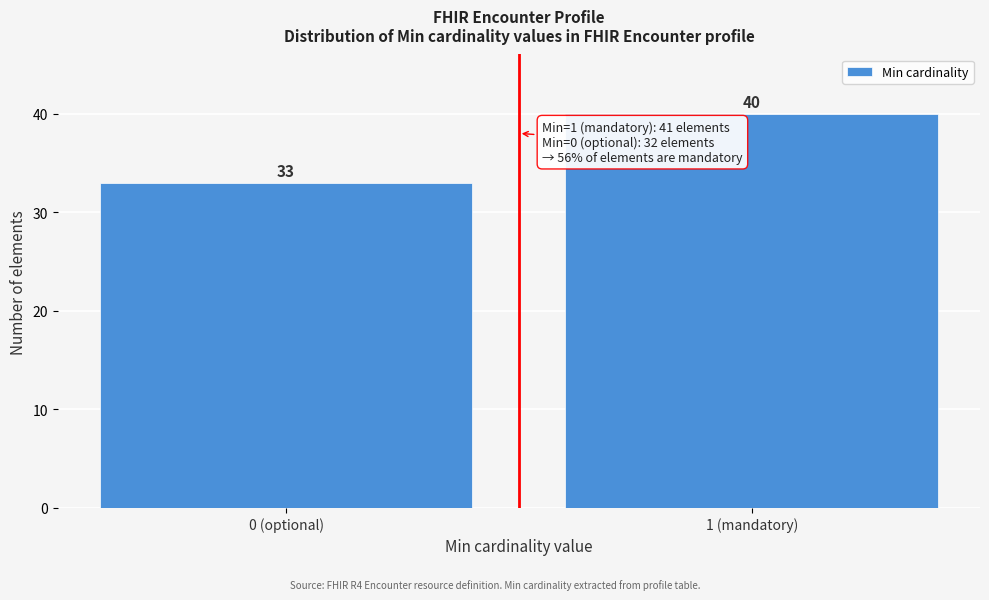

Reading right to left, what are all the values shown in this chart?

40	33